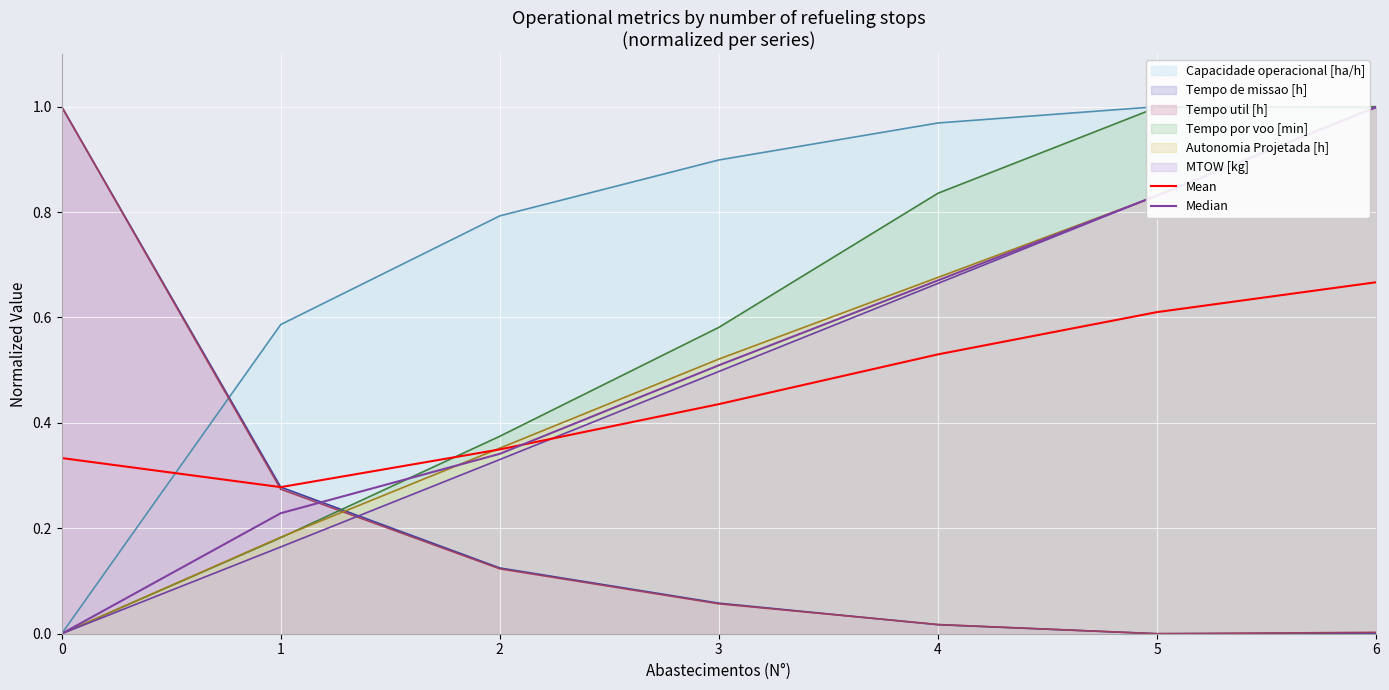

Which series changed the most between 0 and 2?

Median